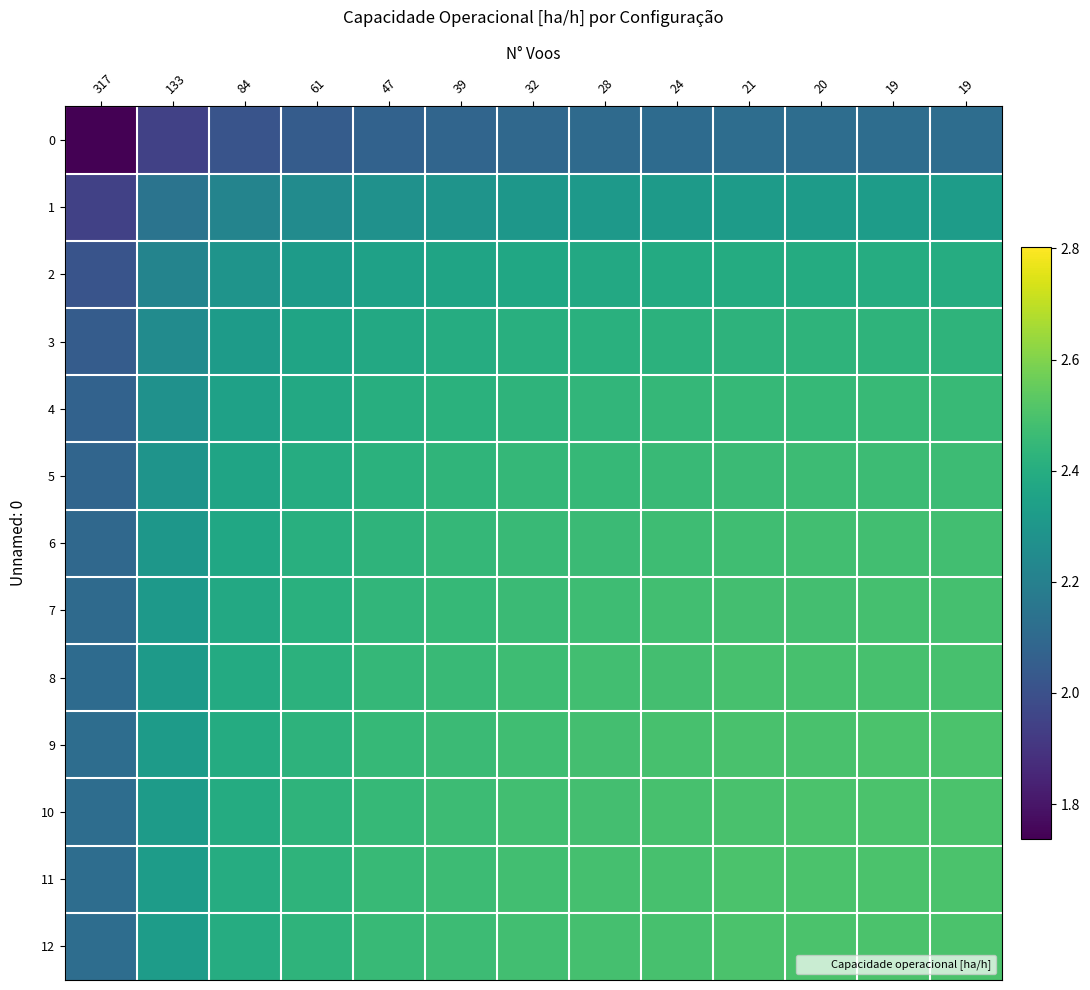

Reading left to right, extract all data points from this chart.

0: 317=1.7	133=1.9	84=2.0	61=2.0	47=2.1	39=2.1	32=2.1	28=2.1	24=2.1	21=2.1	20=2.1	19=2.1	19=2.1
1: 317=1.9	133=2.1	84=2.2	61=2.3	47=2.3	39=2.3	32=2.3	28=2.3	24=2.3	21=2.3	20=2.3	19=2.3	19=2.3
2: 317=2.0	133=2.2	84=2.3	61=2.3	47=2.3	39=2.4	32=2.4	28=2.4	24=2.4	21=2.4	20=2.4	19=2.4	19=2.4
3: 317=2.0	133=2.3	84=2.3	61=2.4	47=2.4	39=2.4	32=2.4	28=2.4	24=2.4	21=2.4	20=2.4	19=2.4	19=2.4
4: 317=2.1	133=2.3	84=2.3	61=2.4	47=2.4	39=2.4	32=2.4	28=2.4	24=2.4	21=2.5	20=2.5	19=2.5	19=2.5
5: 317=2.1	133=2.3	84=2.4	61=2.4	47=2.4	39=2.4	32=2.4	28=2.5	24=2.5	21=2.5	20=2.5	19=2.5	19=2.5
6: 317=2.1	133=2.3	84=2.4	61=2.4	47=2.4	39=2.4	32=2.5	28=2.5	24=2.5	21=2.5	20=2.5	19=2.5	19=2.5
7: 317=2.1	133=2.3	84=2.4	61=2.4	47=2.4	39=2.5	32=2.5	28=2.5	24=2.5	21=2.5	20=2.5	19=2.5	19=2.5
8: 317=2.1	133=2.3	84=2.4	61=2.4	47=2.4	39=2.5	32=2.5	28=2.5	24=2.5	21=2.5	20=2.5	19=2.5	19=2.5
9: 317=2.1	133=2.3	84=2.4	61=2.4	47=2.5	39=2.5	32=2.5	28=2.5	24=2.5	21=2.5	20=2.5	19=2.5	19=2.5
10: 317=2.1	133=2.3	84=2.4	61=2.4	47=2.5	39=2.5	32=2.5	28=2.5	24=2.5	21=2.5	20=2.5	19=2.5	19=2.5
11: 317=2.1	133=2.3	84=2.4	61=2.4	47=2.5	39=2.5	32=2.5	28=2.5	24=2.5	21=2.5	20=2.5	19=2.5	19=2.5
12: 317=2.1	133=2.3	84=2.4	61=2.4	47=2.5	39=2.5	32=2.5	28=2.5	24=2.5	21=2.5	20=2.5	19=2.5	19=2.5